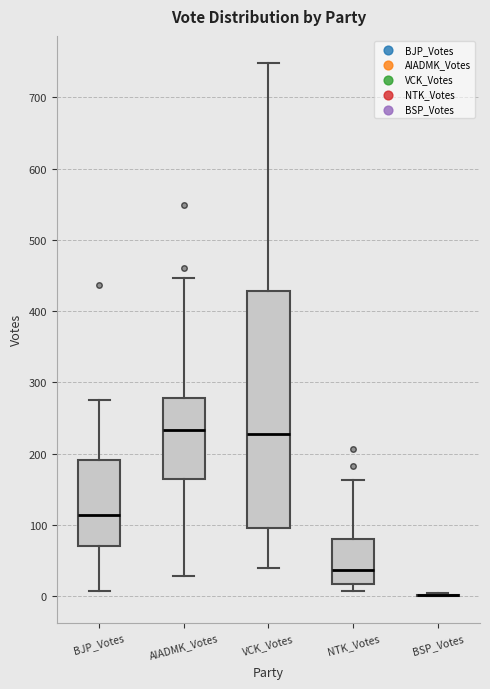

Where is the upper edge of the box for BJP_Votes on the y-axis? The values are not printed on the chart, so give them approximately, as read against the axis.

190